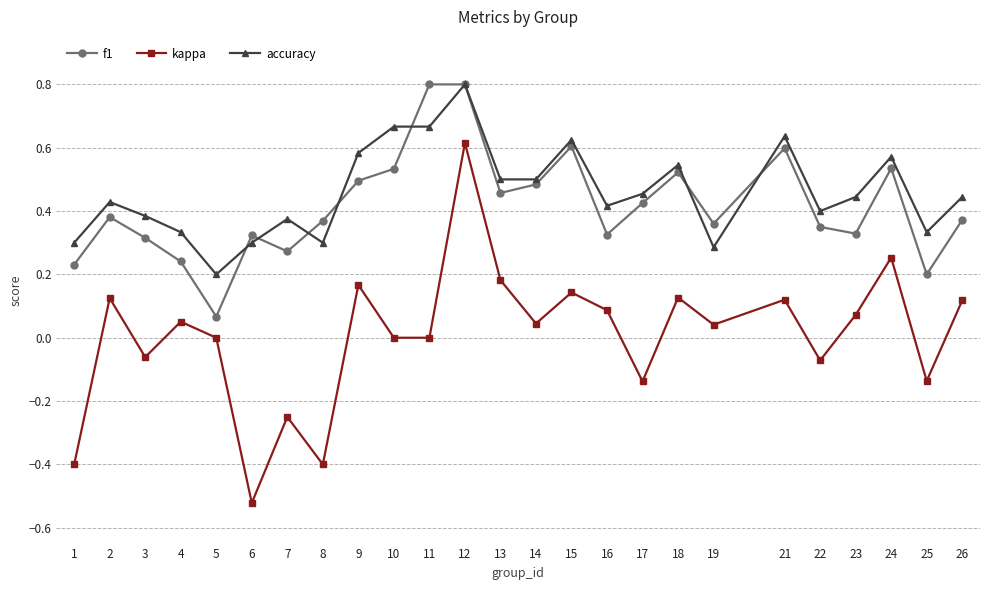

The f1 series shows 0.3 at 14. True or false?

False